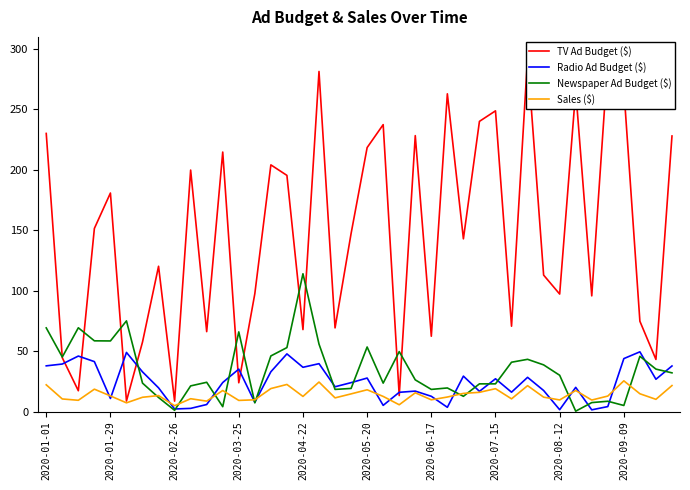

The value of Newspaper Ad Budget ($) at 2020-03-25 is 65.9. True or false?

True